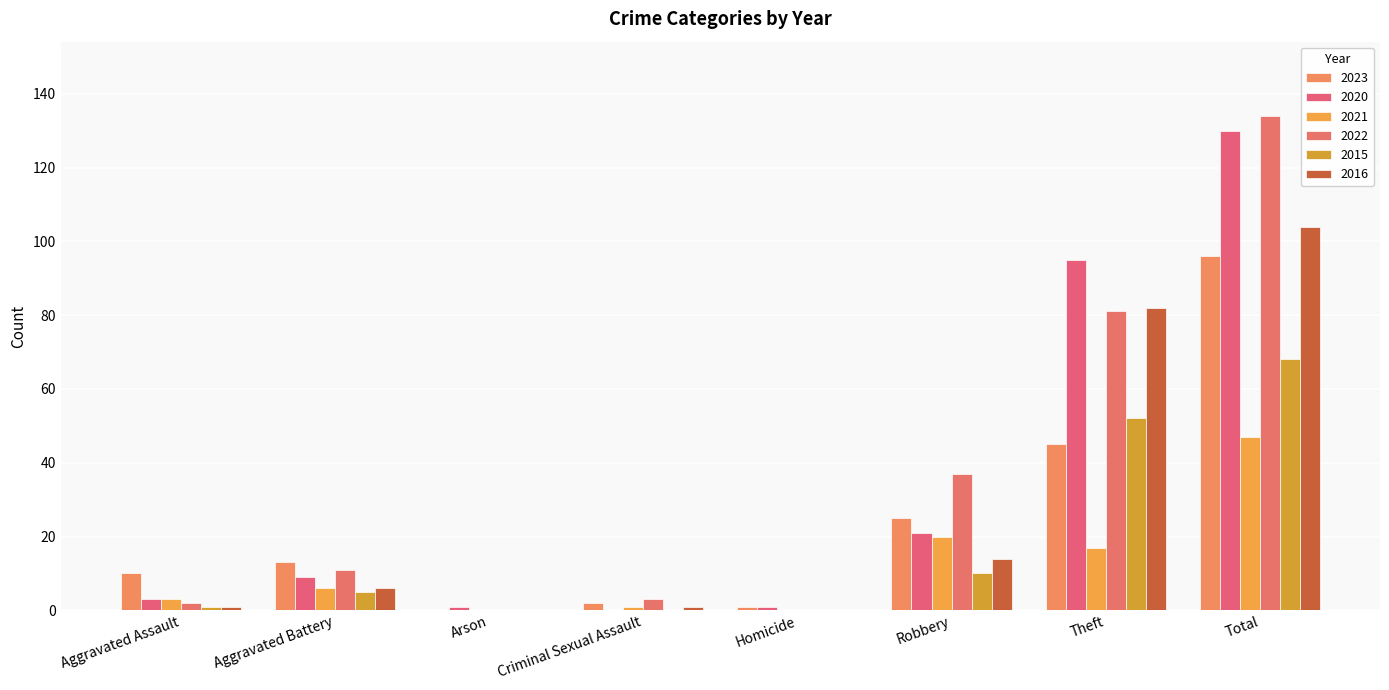

List the labels in order of 2020 value, smallest first.

Criminal Sexual Assault, Arson, Homicide, Aggravated Assault, Aggravated Battery, Robbery, Theft, Total